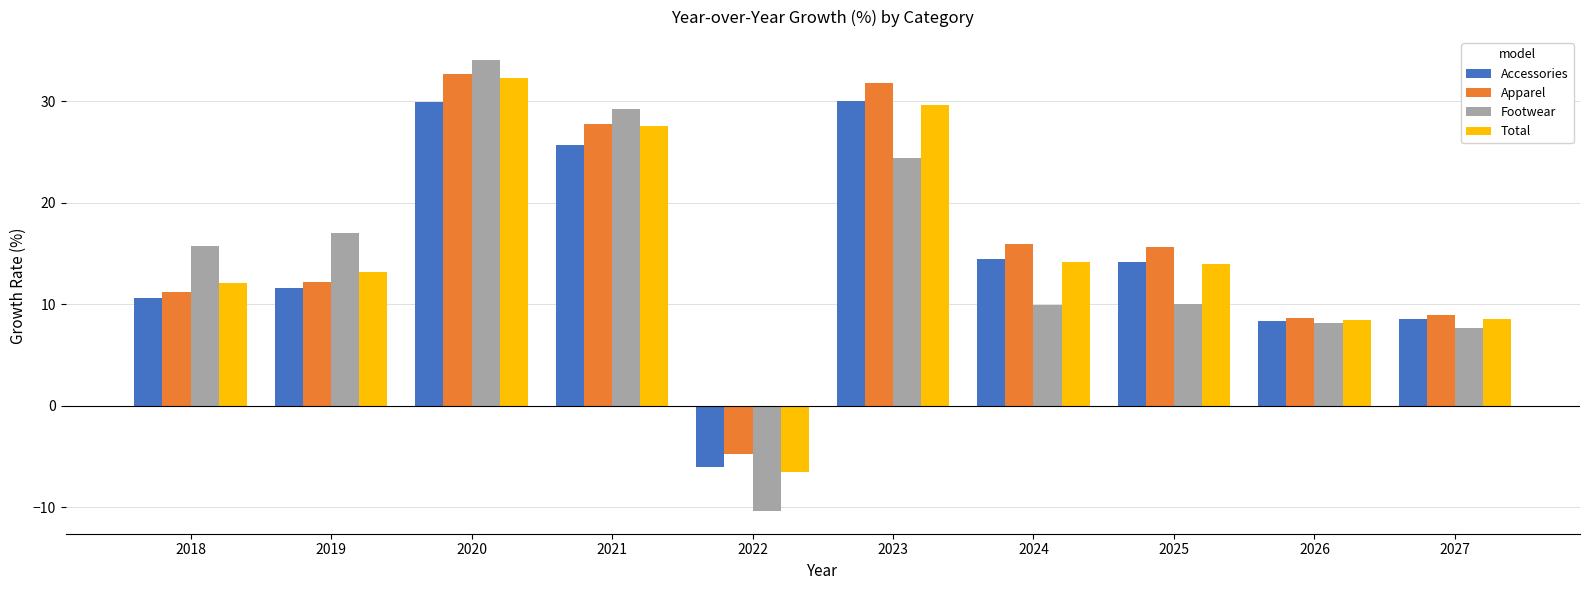

What is the difference between the Footwear values at 2026 and 2019?

8.9